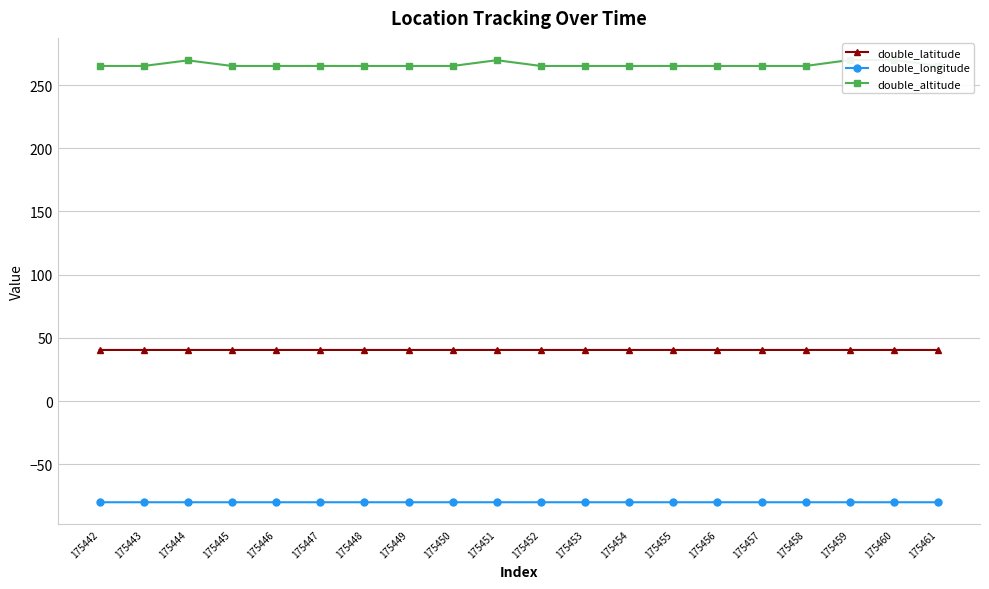

At which category does double_altitude reach its first local peak?

175444